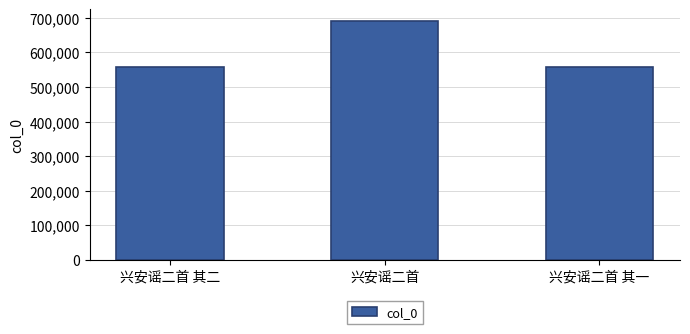

What is the label of the 2nd bar from the right?

兴安谣二首